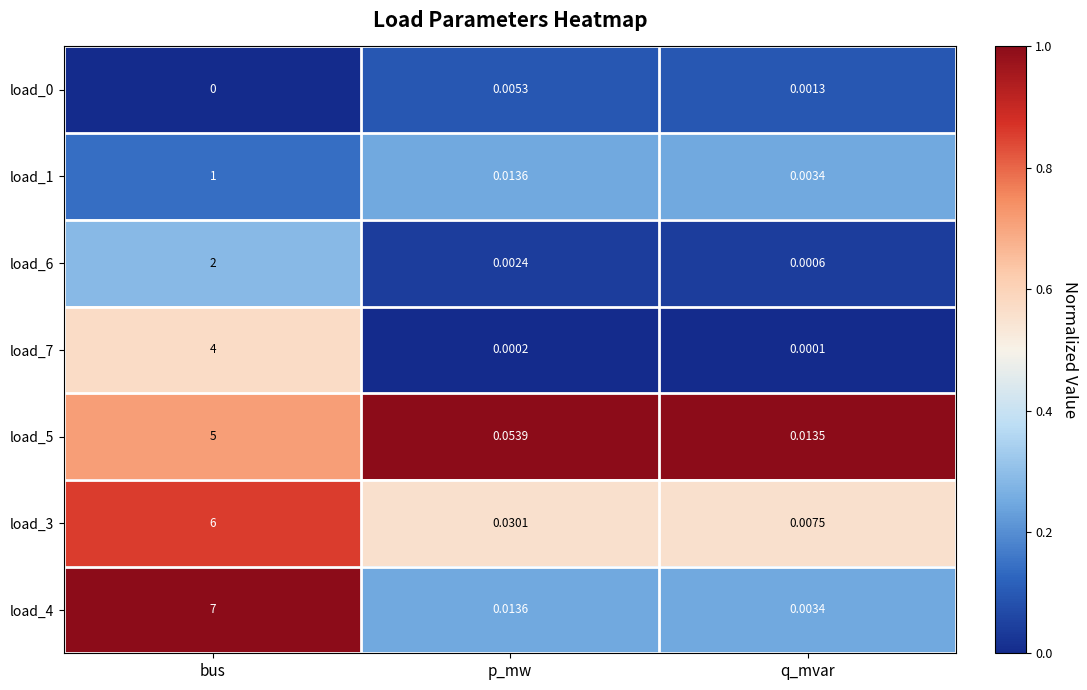

Is the value of load_3 at p_mw greater than the value of load_0 at bus?

Yes